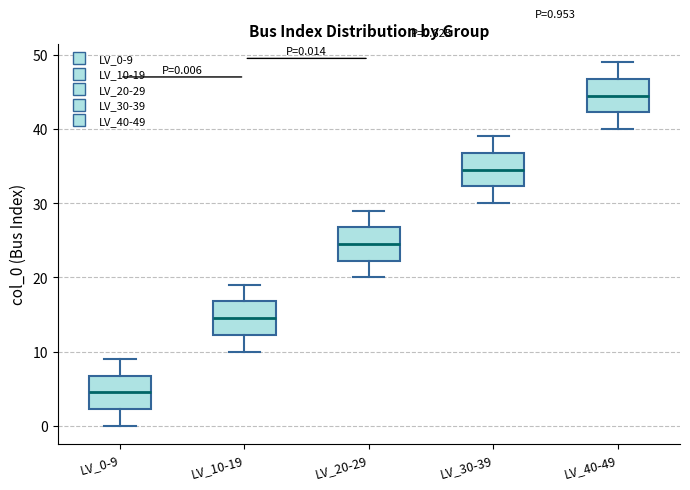

Which box's median line is the lowest?

LV_0-9